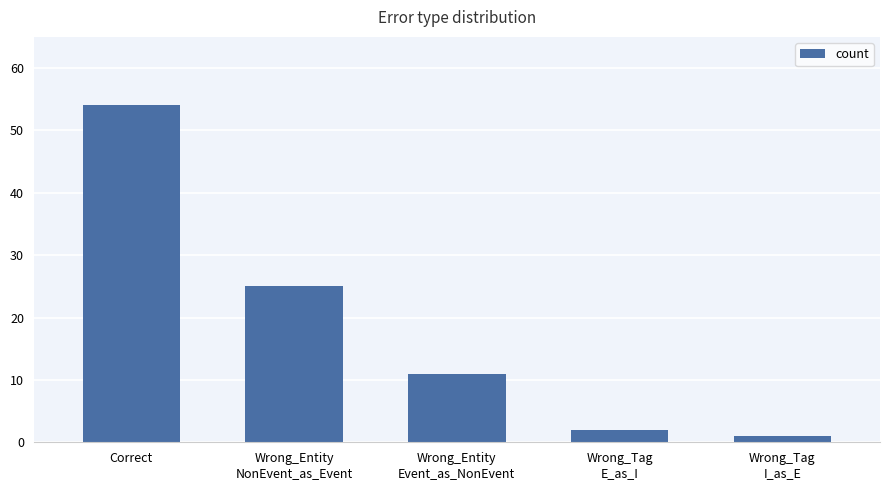

List the labels in order of value, largest first.

Correct, Wrong_Entity
NonEvent_as_Event, Wrong_Entity
Event_as_NonEvent, Wrong_Tag
E_as_I, Wrong_Tag
I_as_E